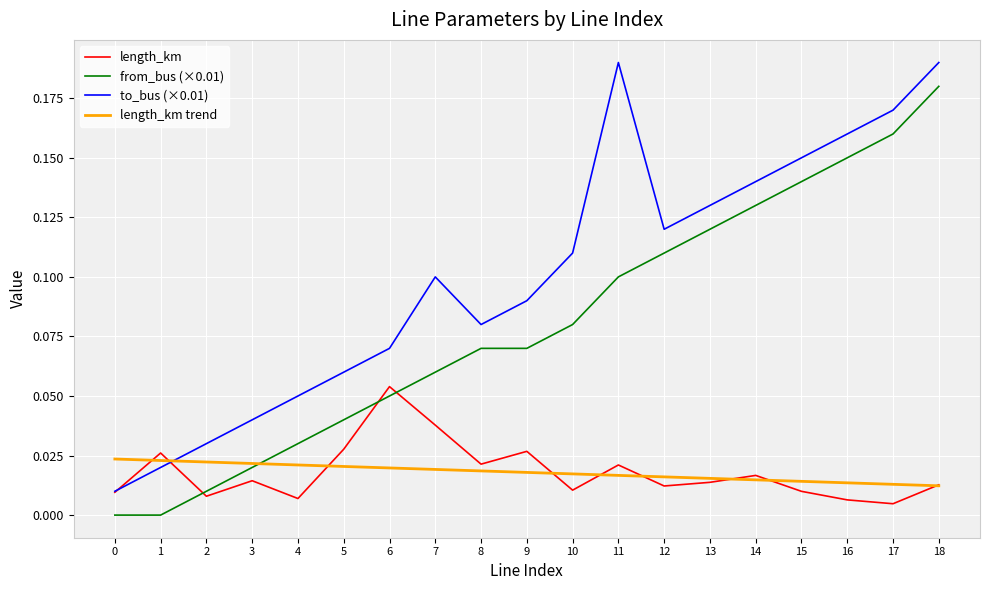

Is it true that length_km trend equals 0.0 at 18?

True